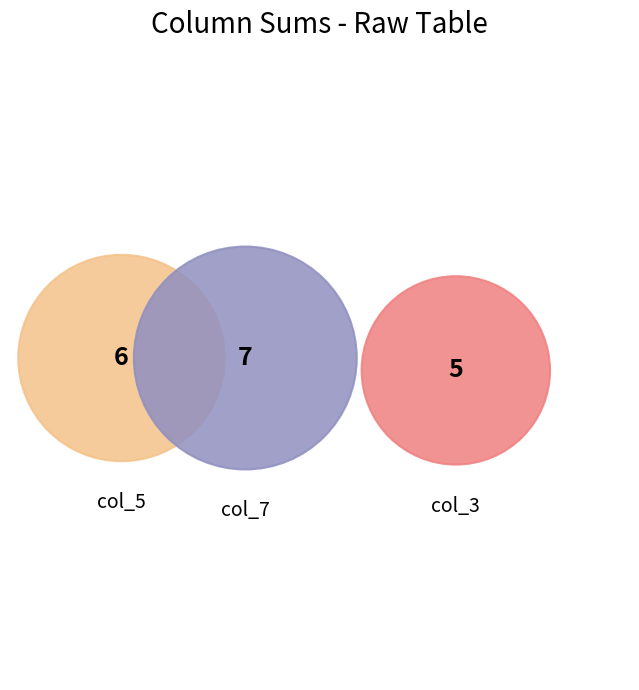

Is it true that col_3 is 1% of the pie?

False